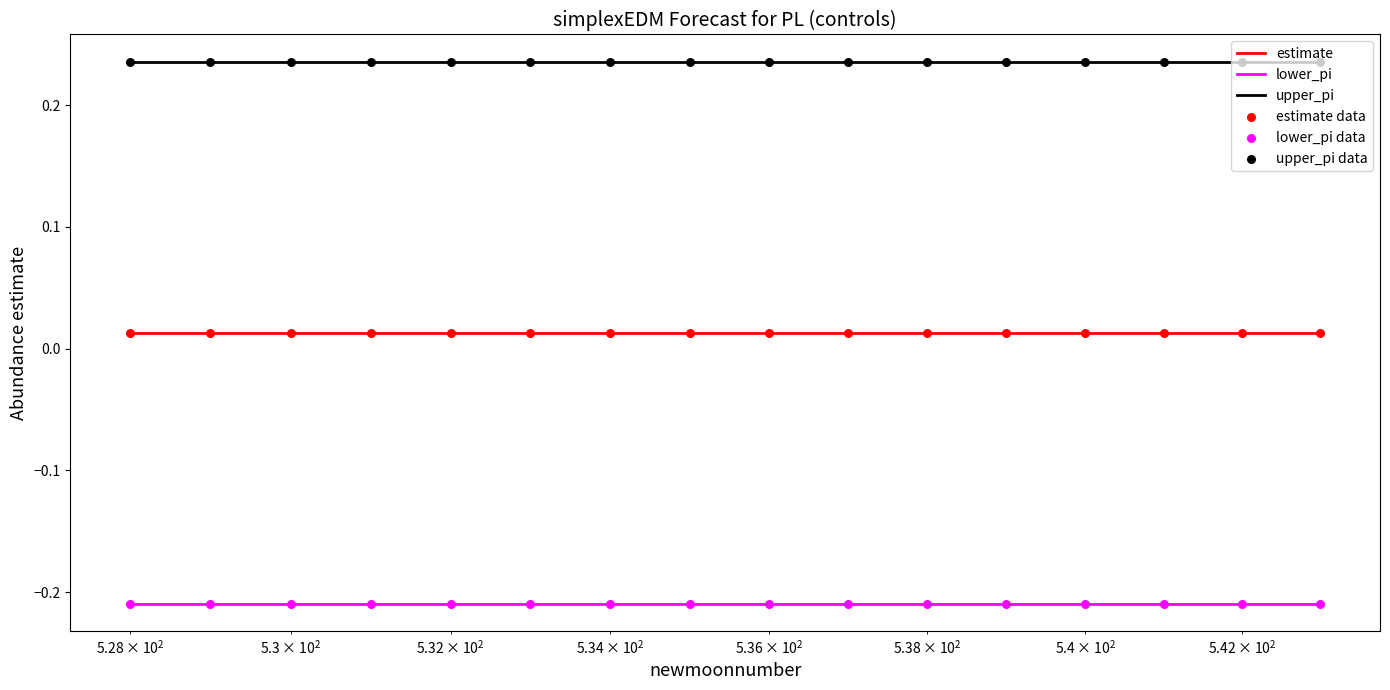

At how many categories does at least one series exceed 0?

16